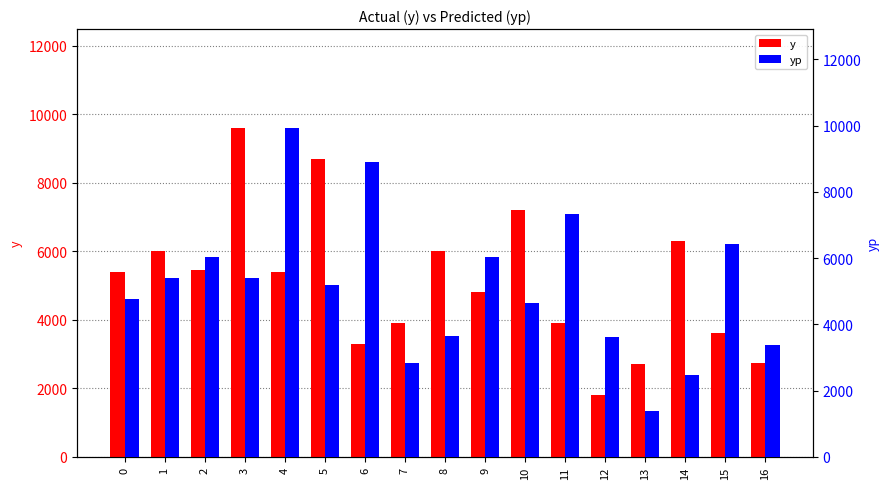

Rank the series at 11 from lowest to highest value.

y, yp